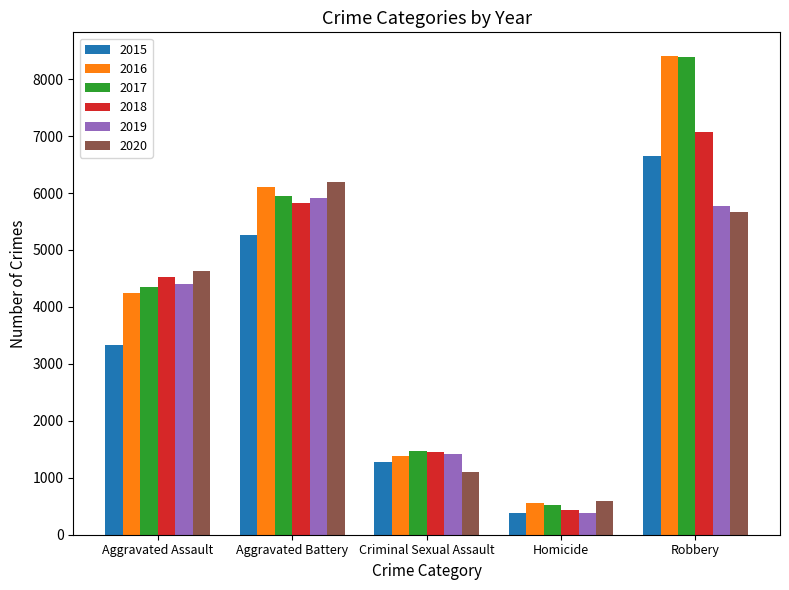

At which label is 2019 closest to 3150?

Aggravated Assault